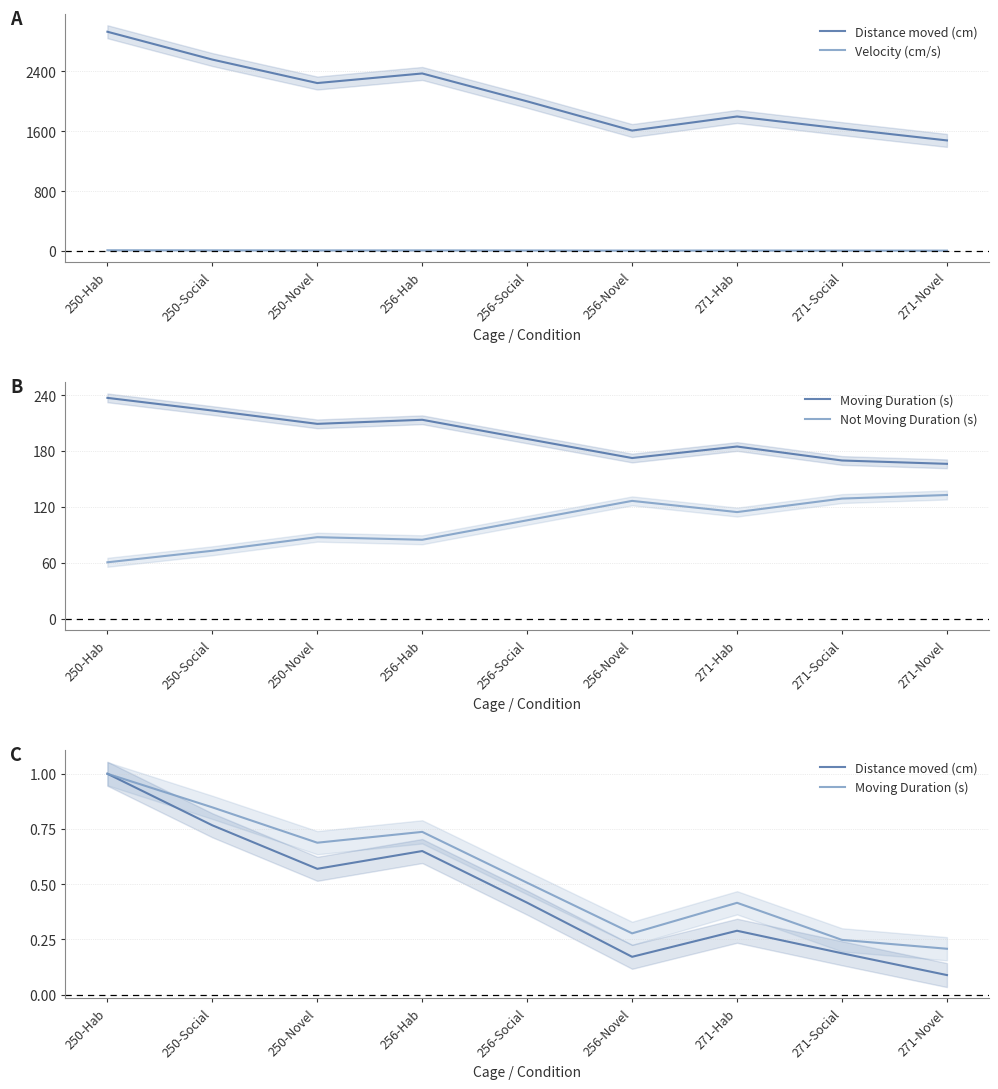

What is the total value across all series at 250-Hab?

72.5